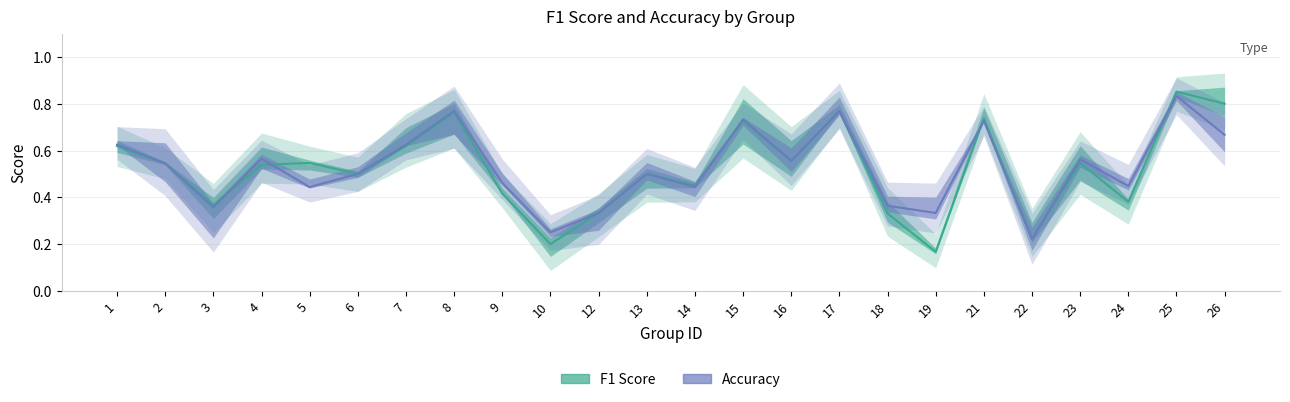

Which series has the largest range (max minus min)?

f1